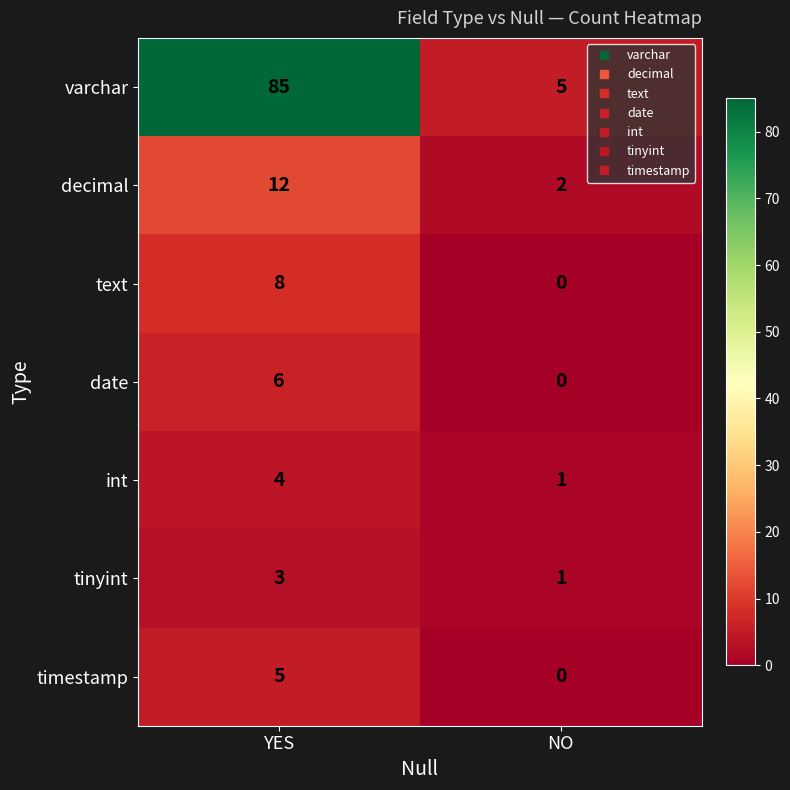

Reading left to right, transcribe all the data shown in this chart.

varchar: YES=85	NO=5
decimal: YES=12	NO=2
text: YES=8	NO=0
date: YES=6	NO=0
int: YES=4	NO=1
tinyint: YES=3	NO=1
timestamp: YES=5	NO=0